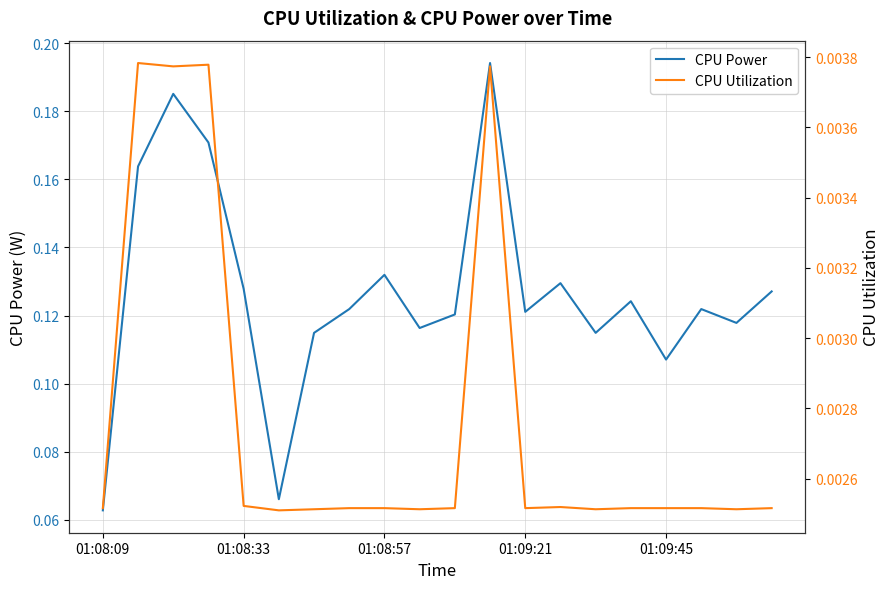

True or false: CPU Power and CPU Utilization cross at least once.

False